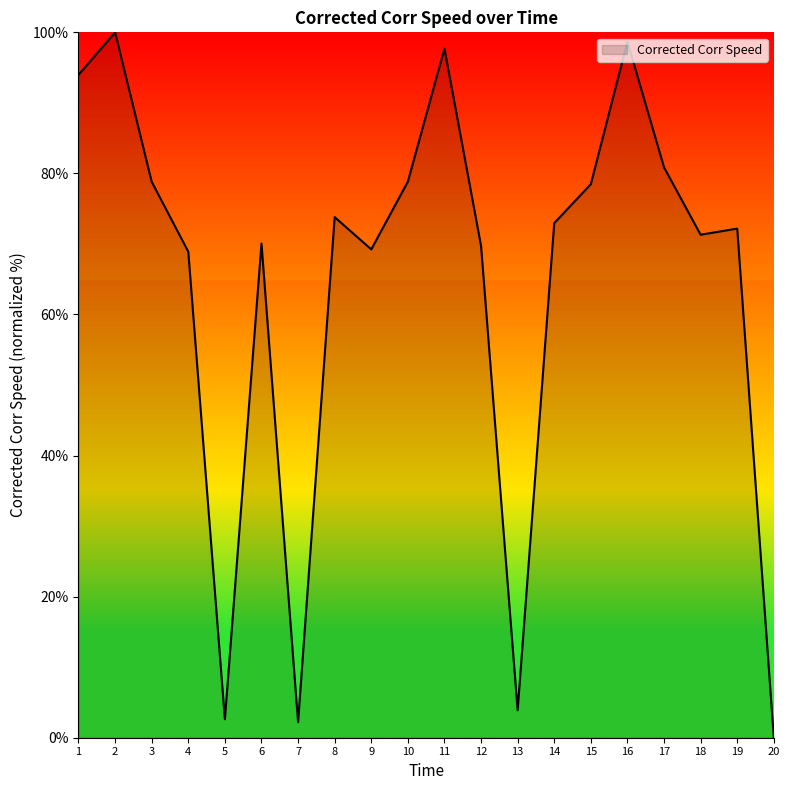

At which category does the data reach its first local valley?

5